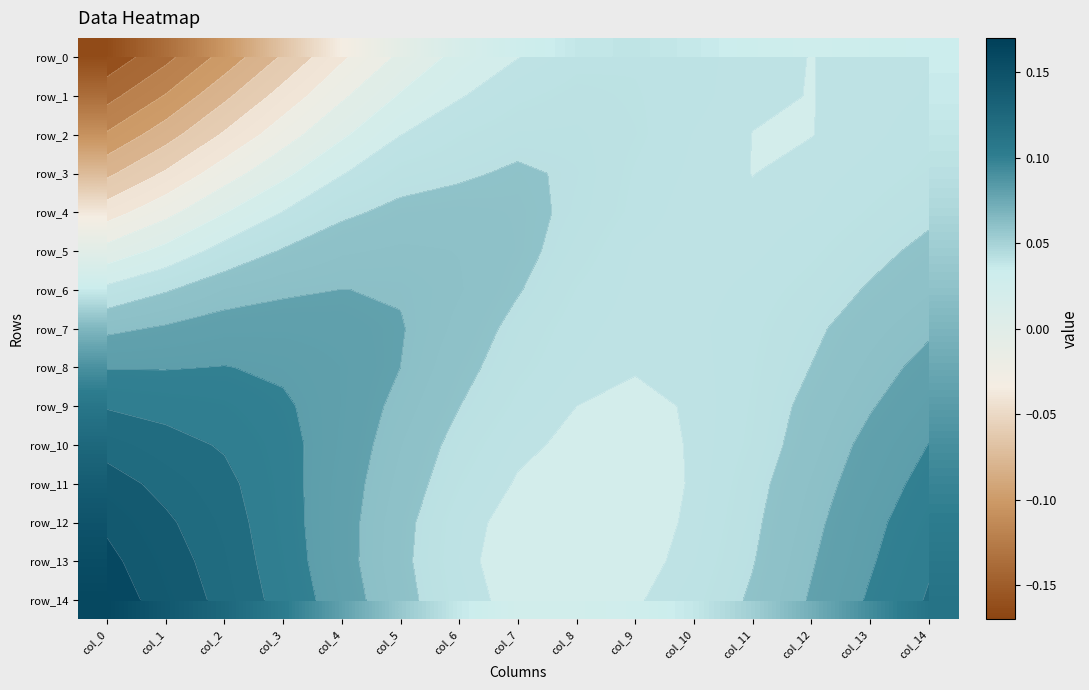

The value of row_1 at col_13 is 0.0. True or false?

True